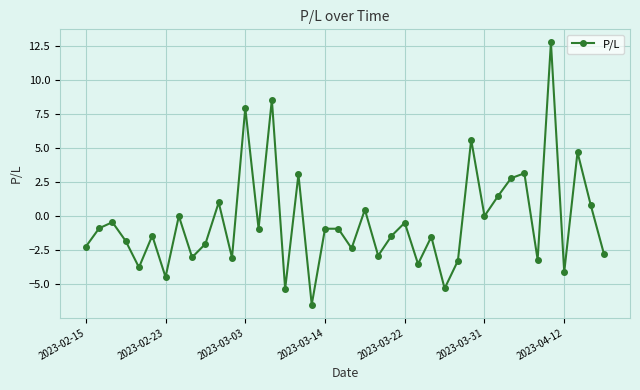

Count the number of categories in the chart.

40